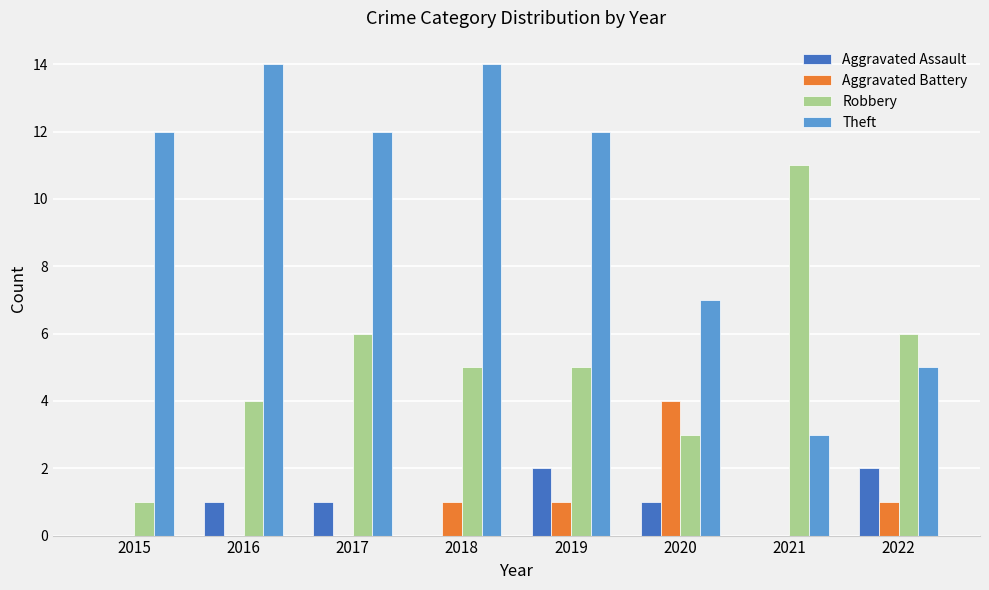

Count the number of categories in the chart.

8